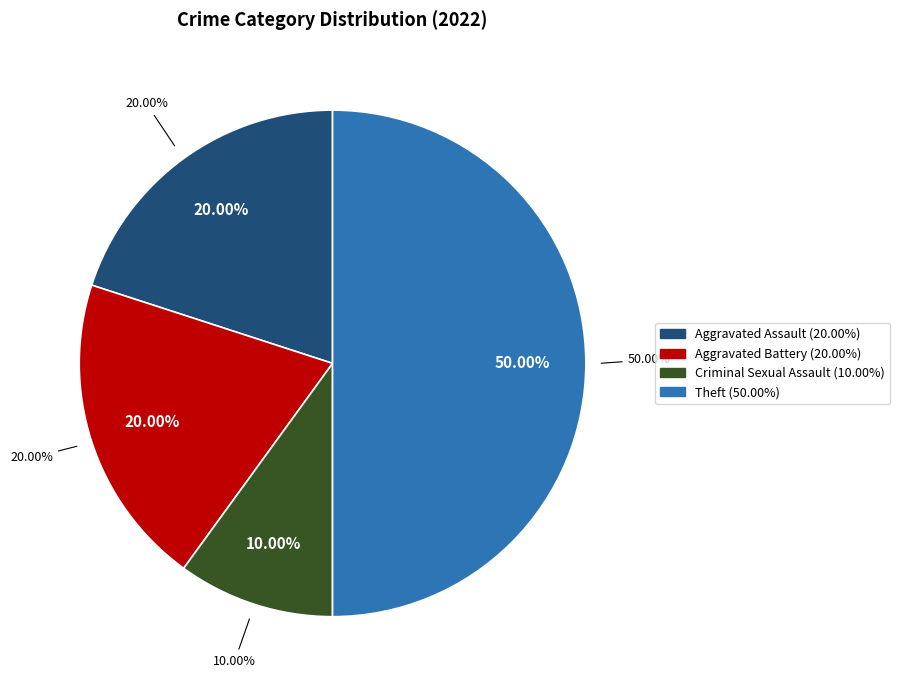

Is Theft the majority of the pie?

No